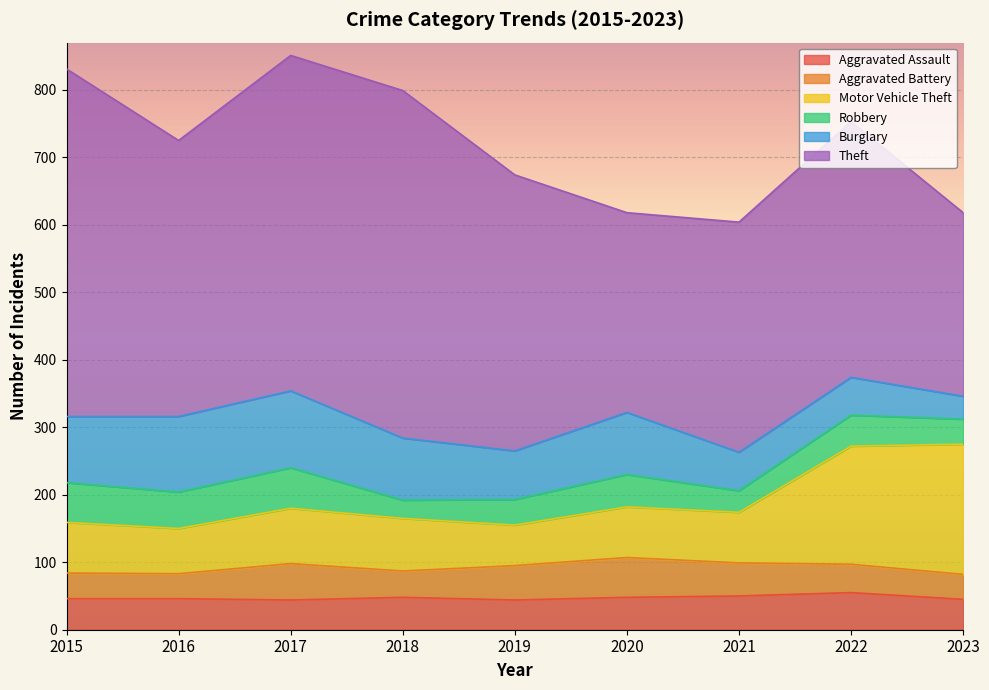

At 2023, list the series in order from smallest to largest.

Burglary, Aggravated Battery, Robbery, Aggravated Assault, Motor Vehicle Theft, Theft